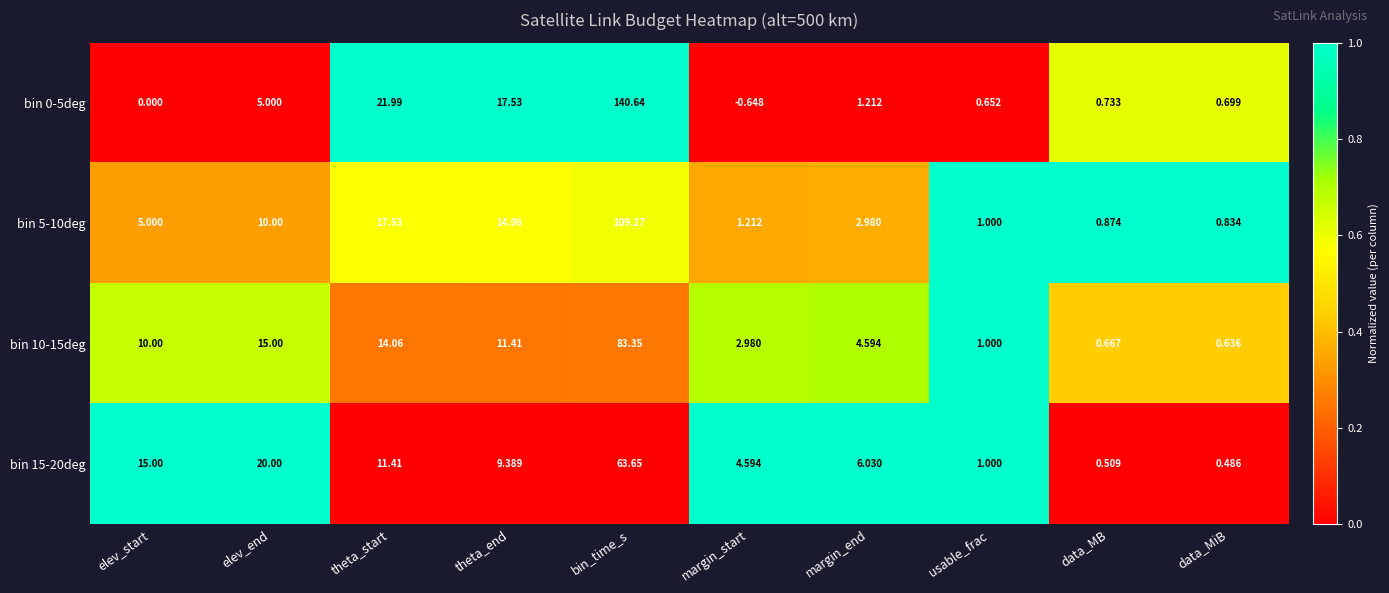

At which label is bin 0-5deg closest to 69?

theta_start